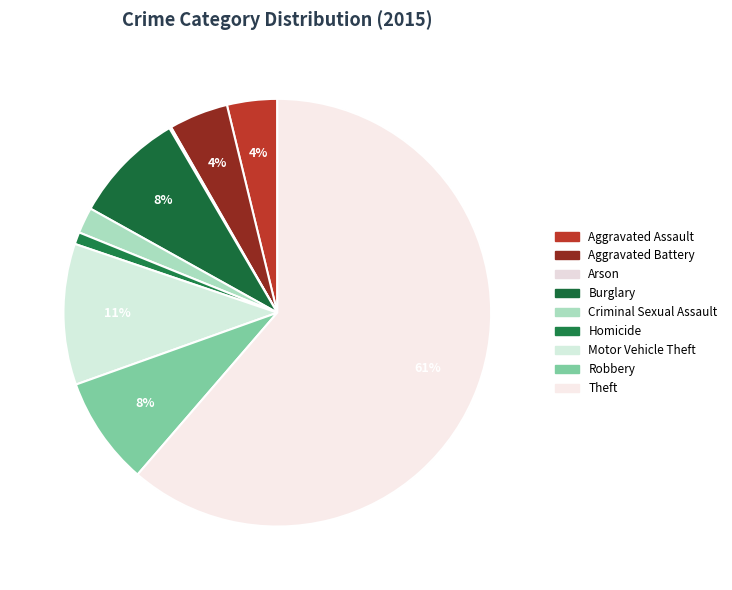

To the nearest percent, what is the difference between the largest and smallest slice percentages?

61%